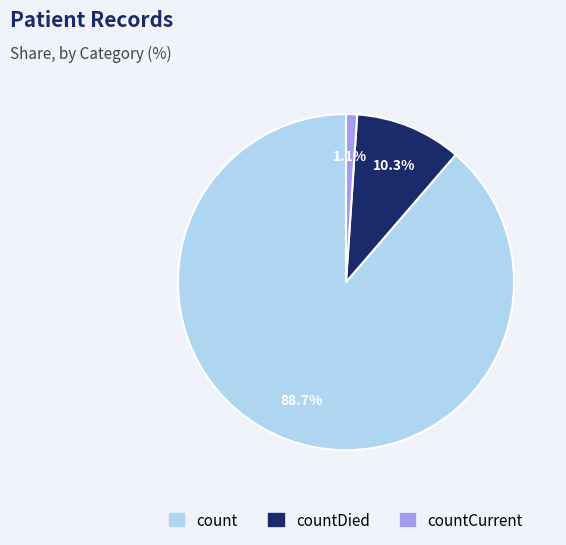

What is the smallest slice in the pie chart?

countCurrent